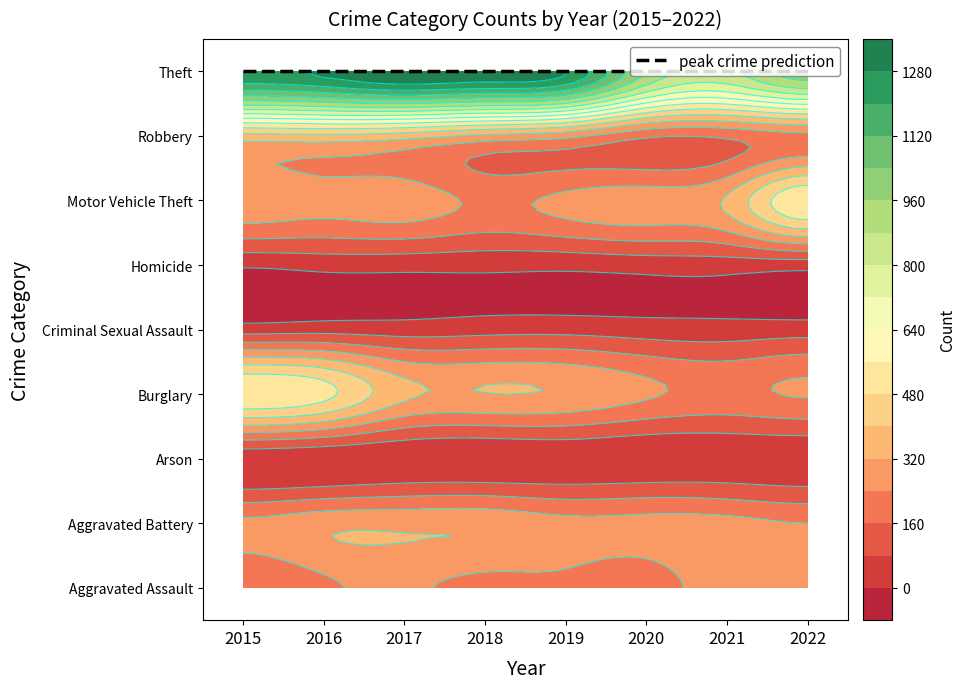

How many values in the Theft series exceed 1288?

3